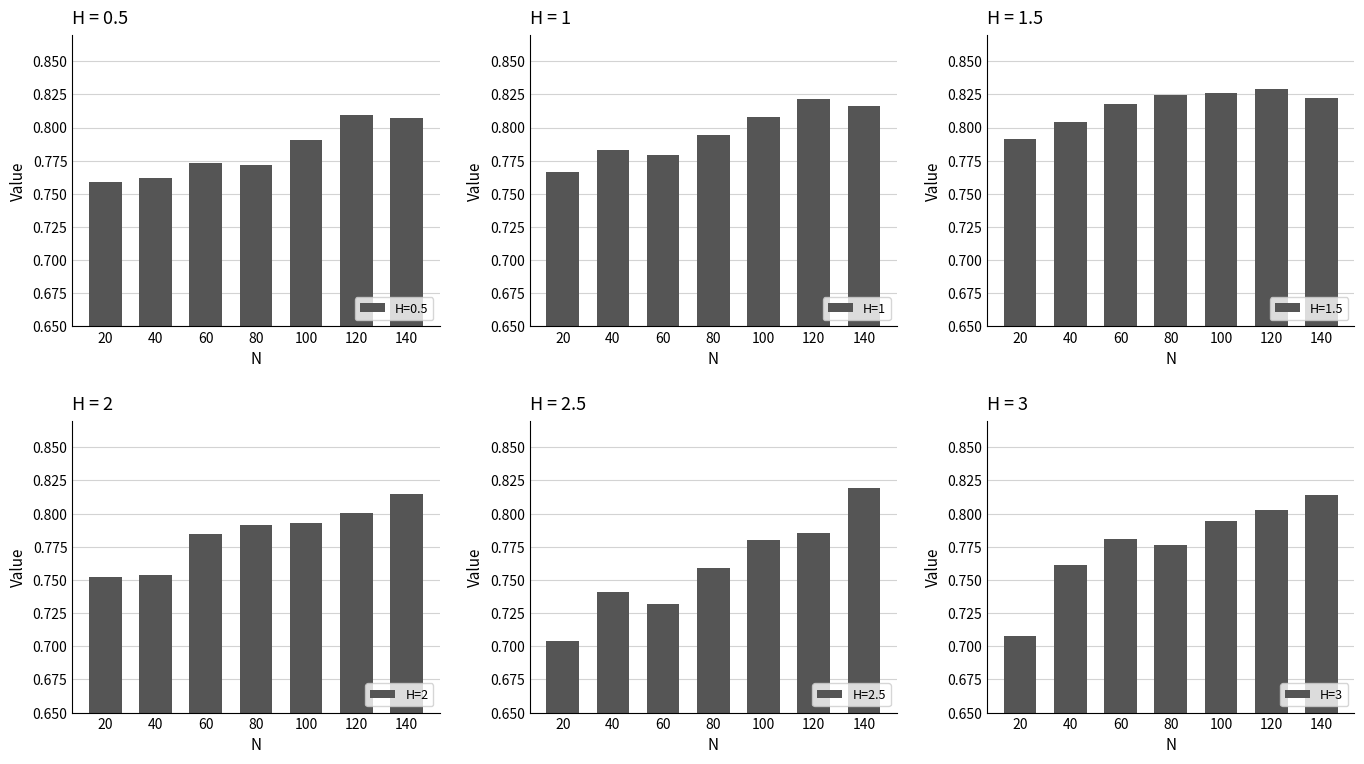

Which series has the largest range (max minus min)?

H=3